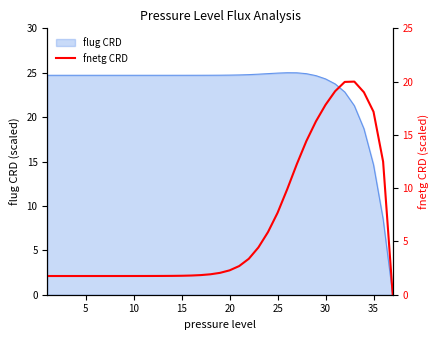

Where is flug CRD nearest to the value 12?

35